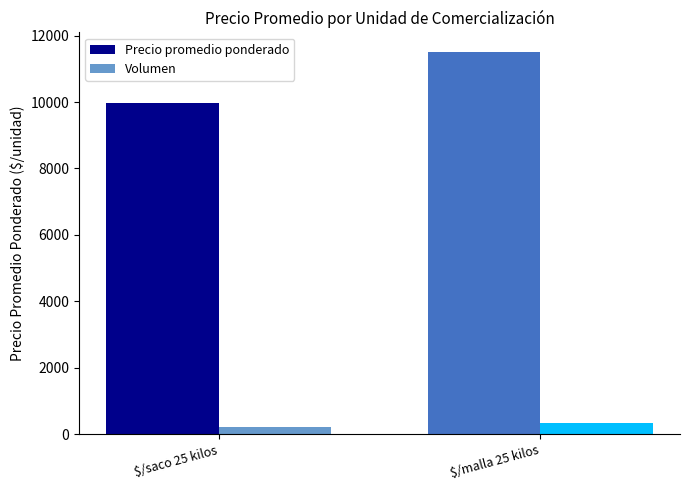

Which series has the widest spread of values?

Precio promedio ponderado